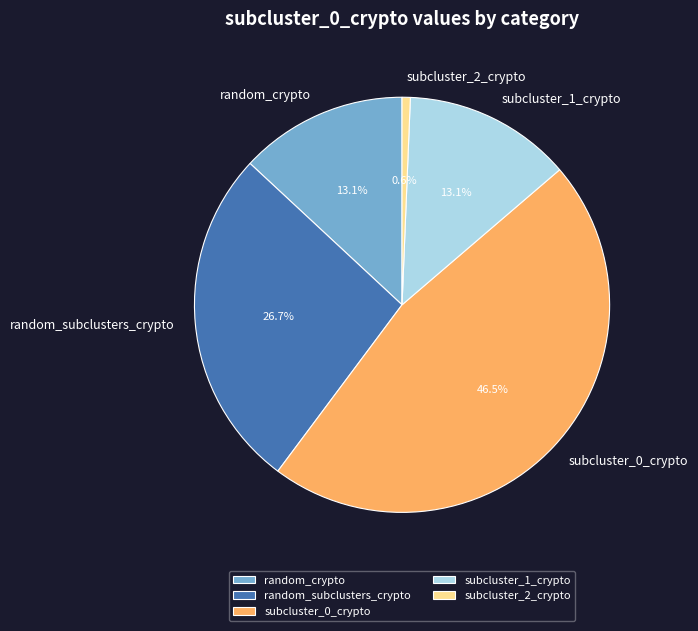

The random_subclusters_crypto slice represents 39% of the pie. True or false?

False